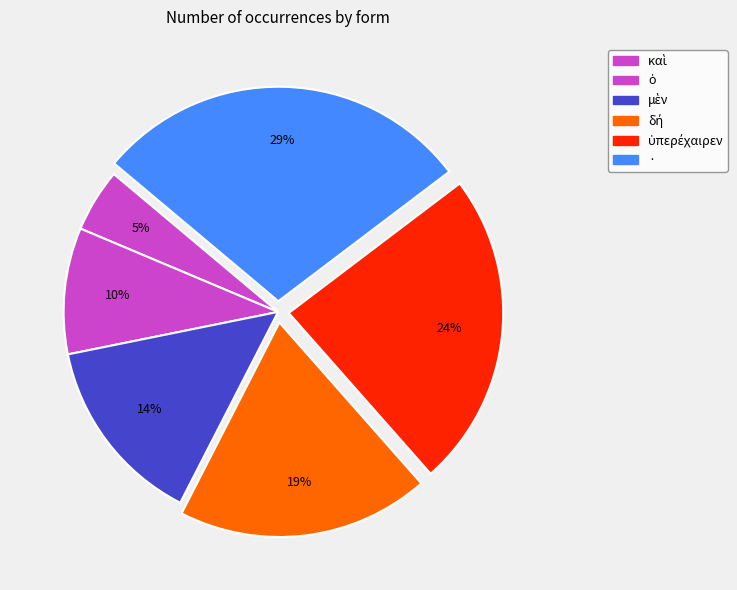

True or false: δή accounts for 19% of the total.

True